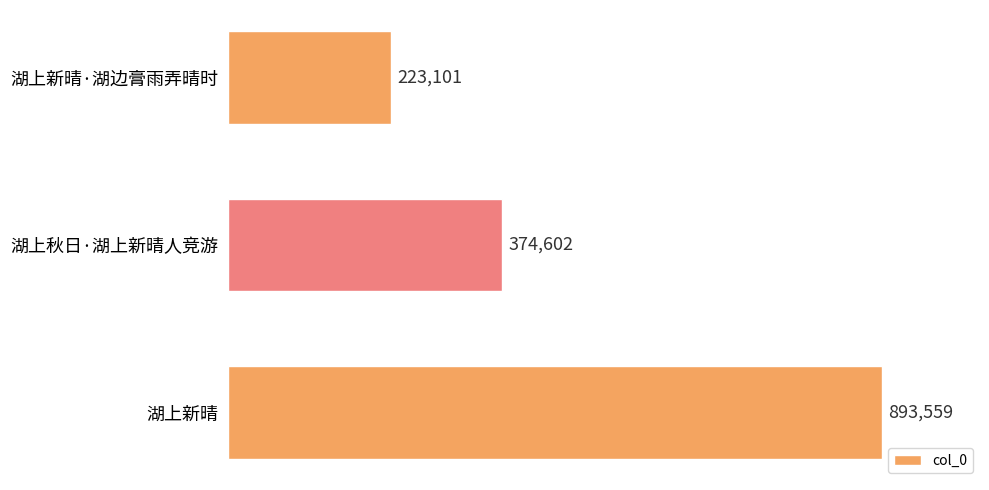

Count the number of values greater than 374602.

1